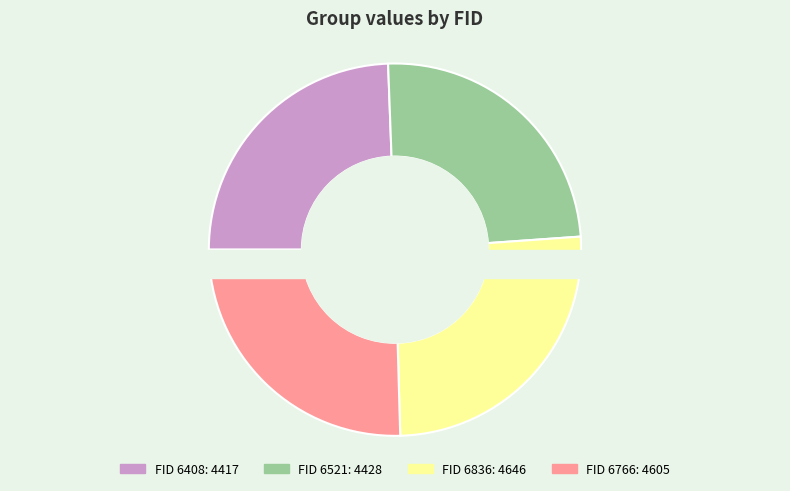

What is the change in value from 6521 to 6766?

+177